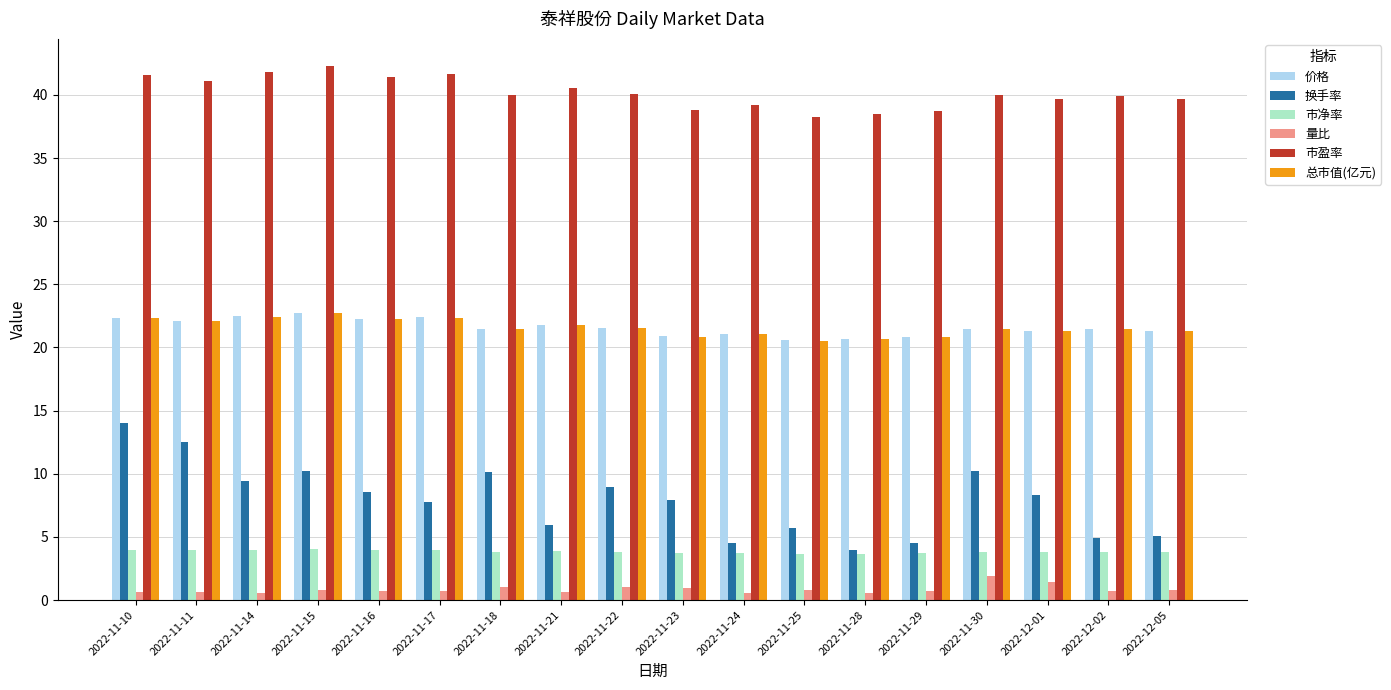

How many groups of bars are there?

18